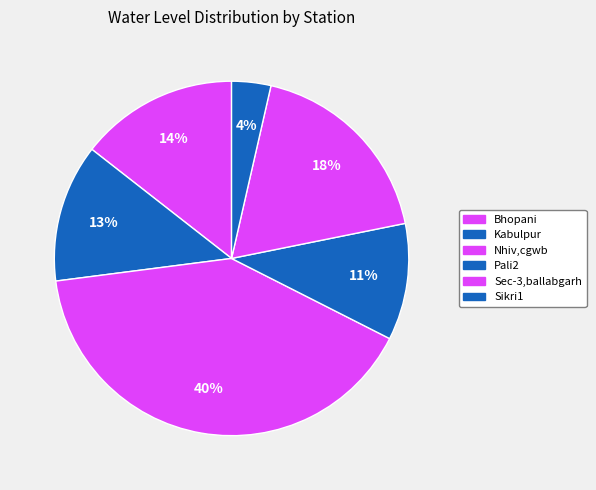

To the nearest percent, what is the difference between the Kabulpur and Pali2 slice percentages?

2%